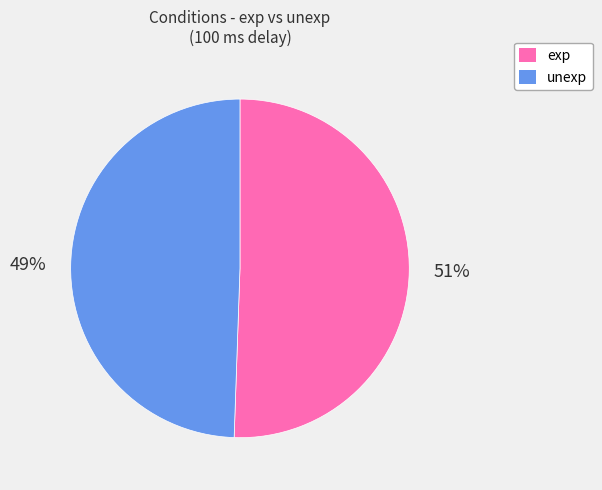

How many segments does this pie chart have?

2